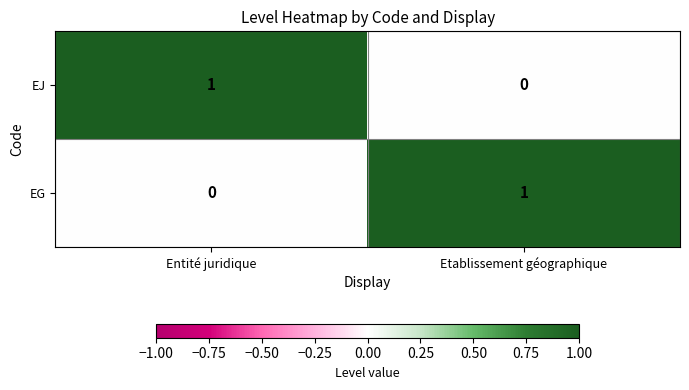

The EG series shows 1 at Etablissement géographique. True or false?

True